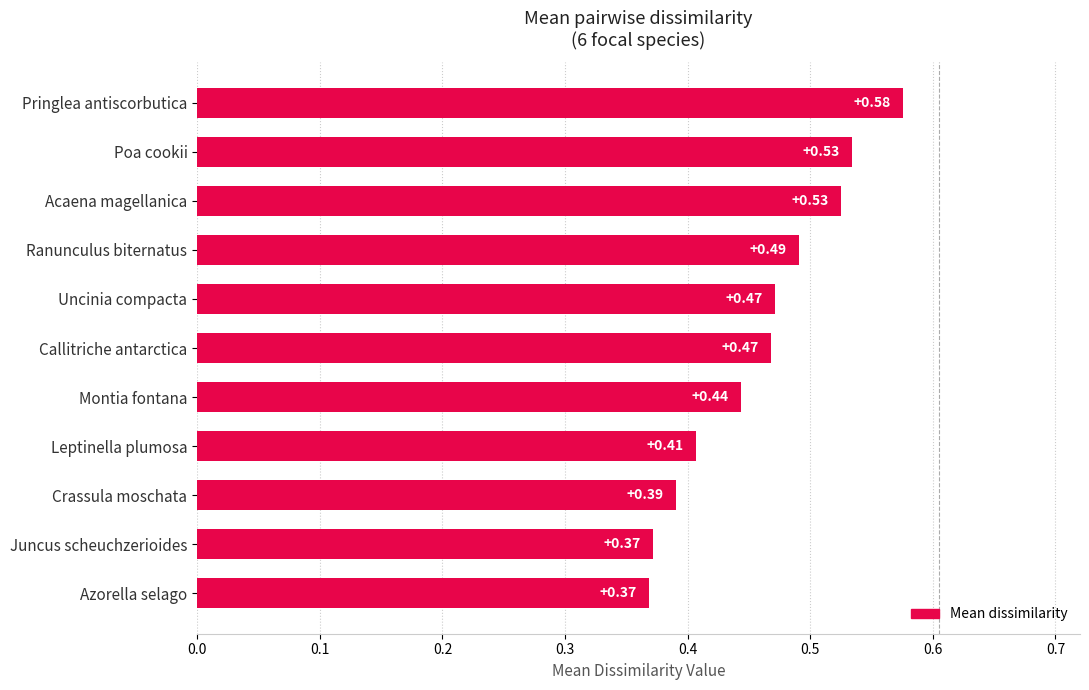

Does the chart contain stacked bars?

No